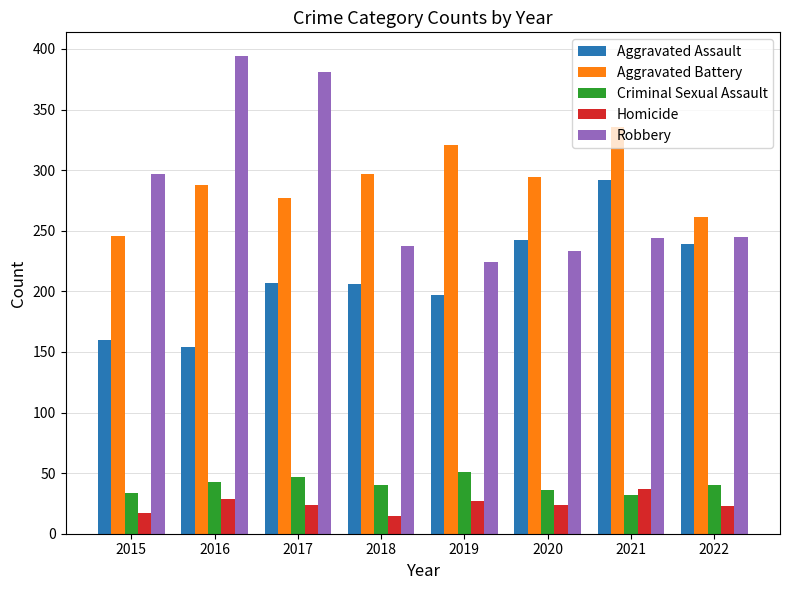

What is the lowest value of the Robbery series?

224